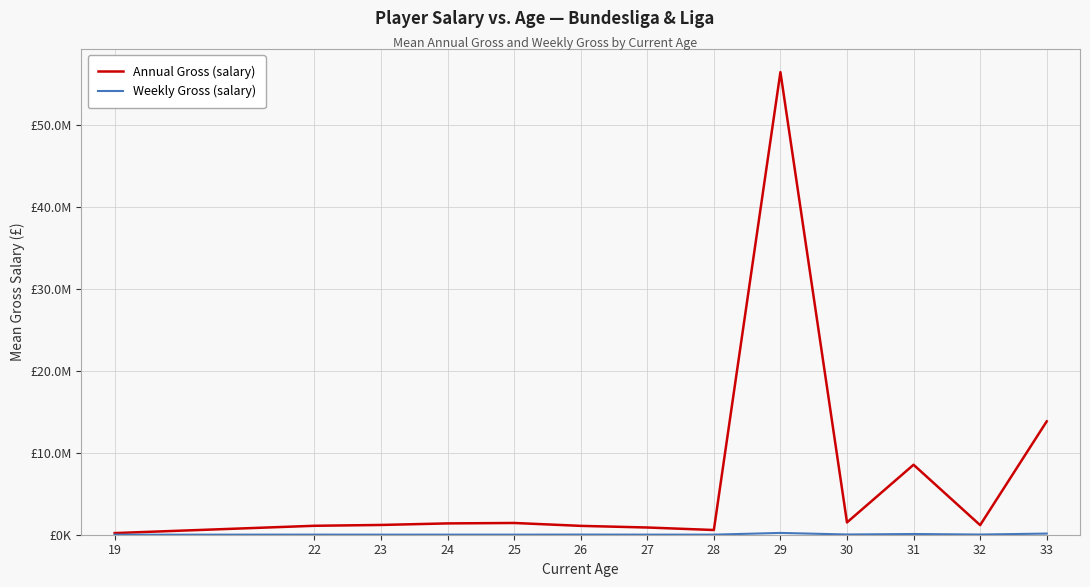

What is the spread (max minus min) of values at 33?

13682500.0